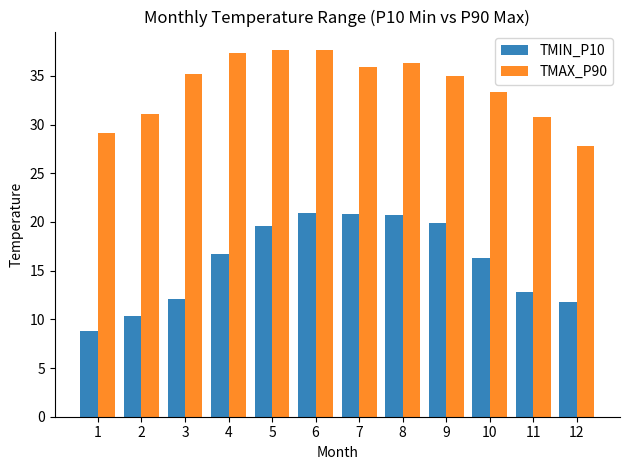

Is it true that TMIN_P10 equals 10.3 at 2?

True